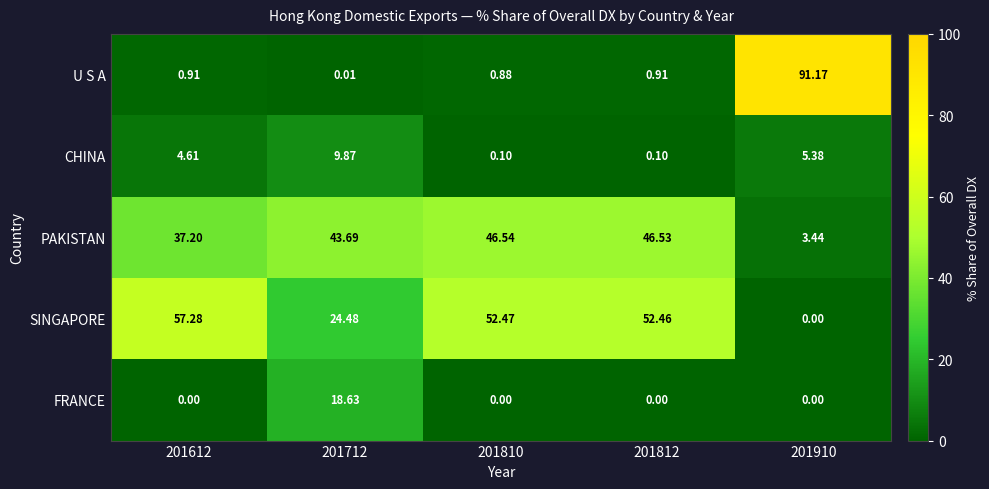

Which series has the largest range (max minus min)?

U S A